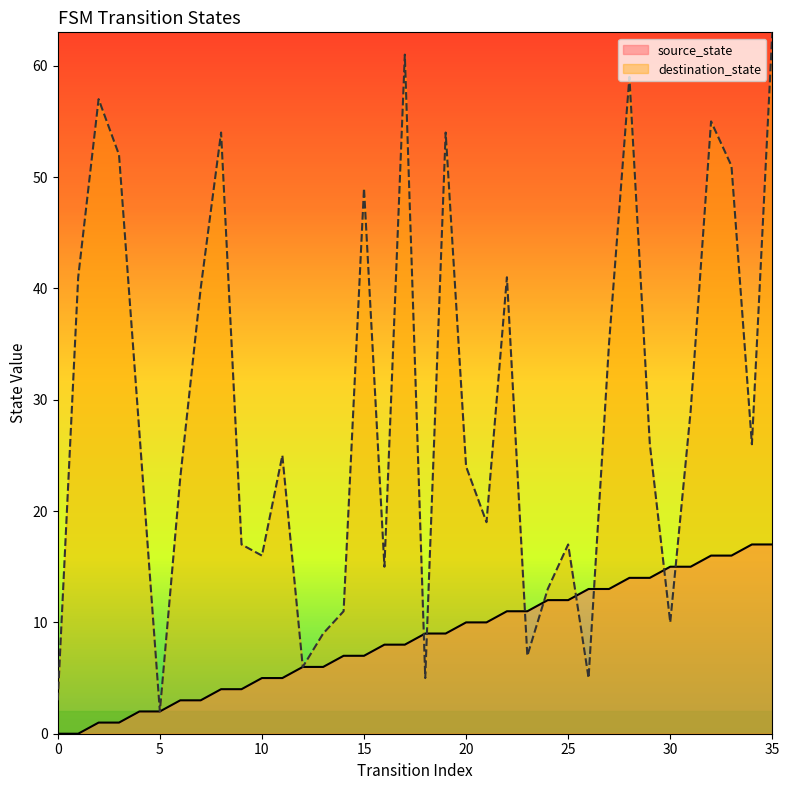

Which category has the highest value in the destination_state series?

35